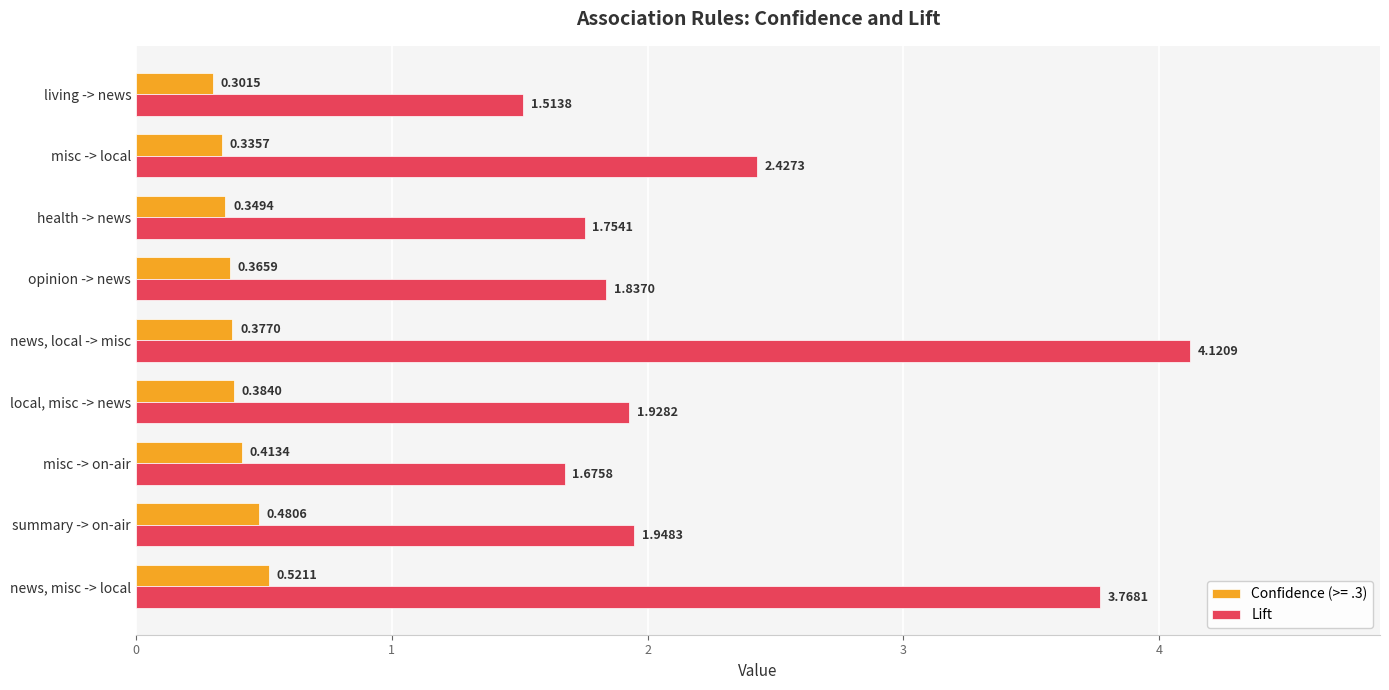

List the series in order of their overall mean, lowest first.

Confidence (>= .3), Lift